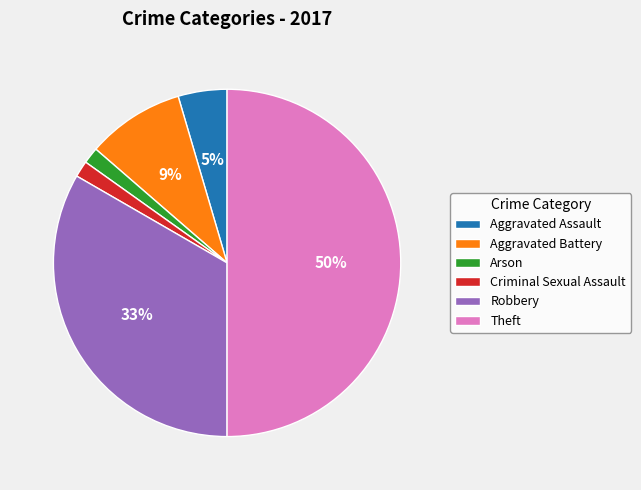

Which has a higher value, Aggravated Assault or Arson?

Aggravated Assault